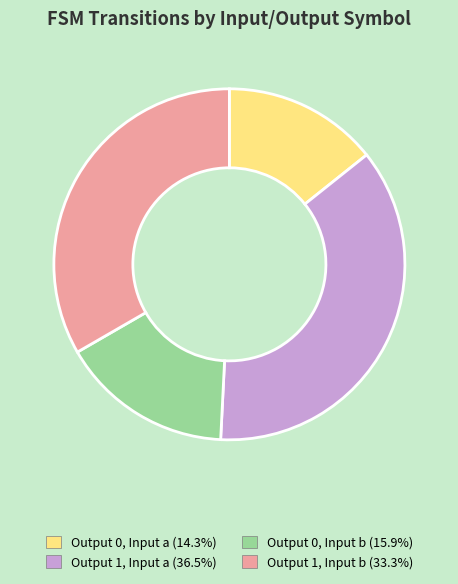

Is there a majority slice in this chart?

No